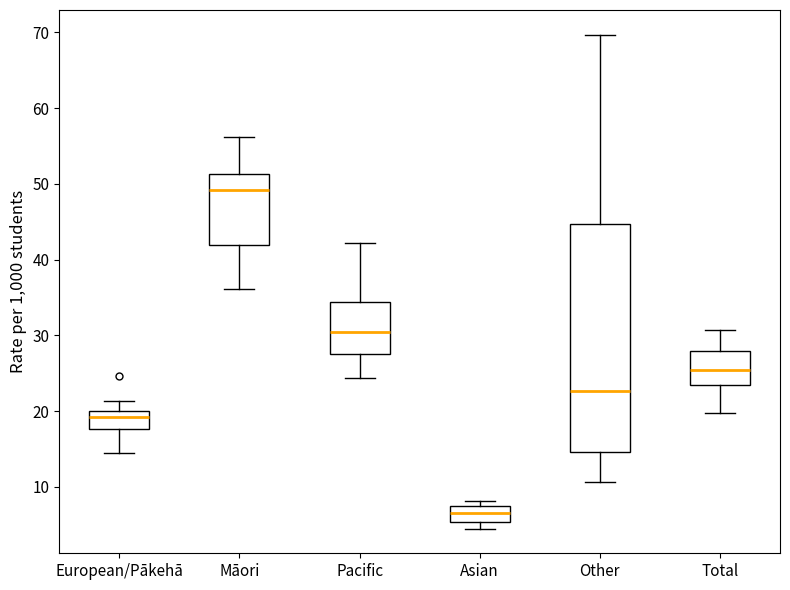

Comparing the boxes themselves (not the whiskers), which one is the tallest?

Other